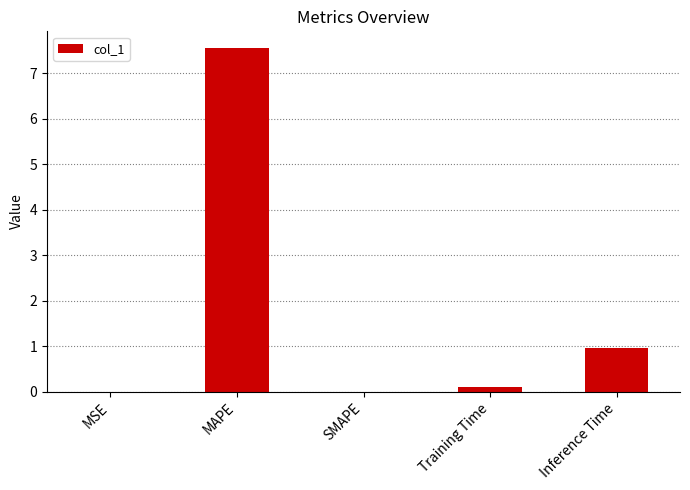

What is the sum of all values?

8.6